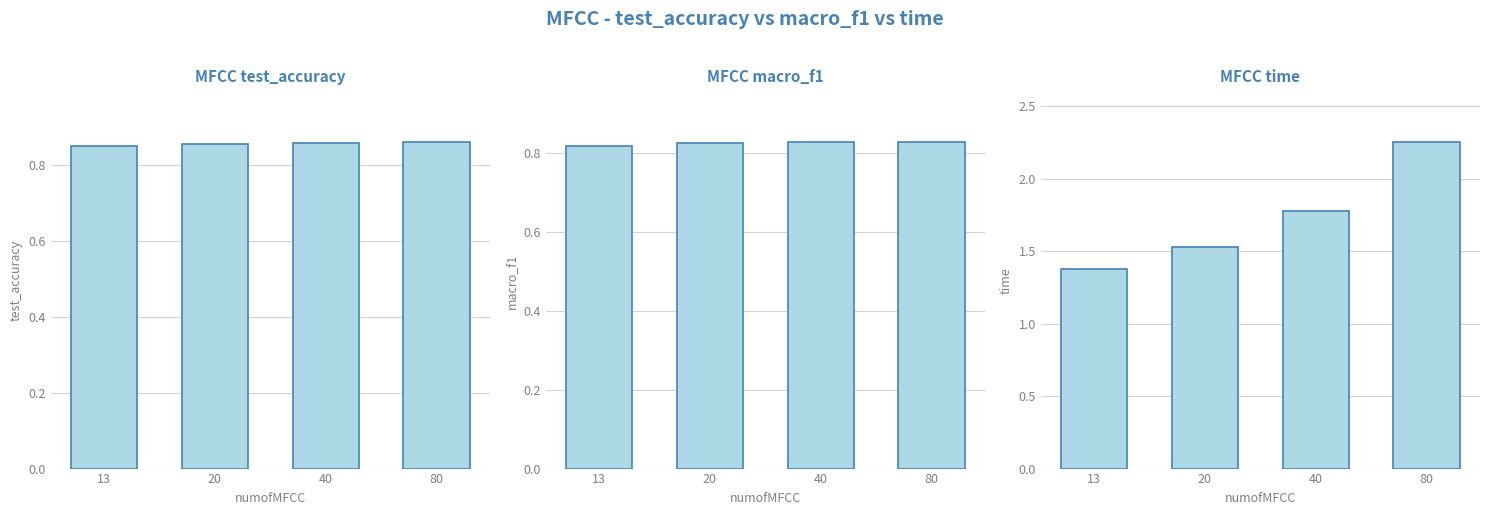

At which category does the chart reach its peak across all series?

80